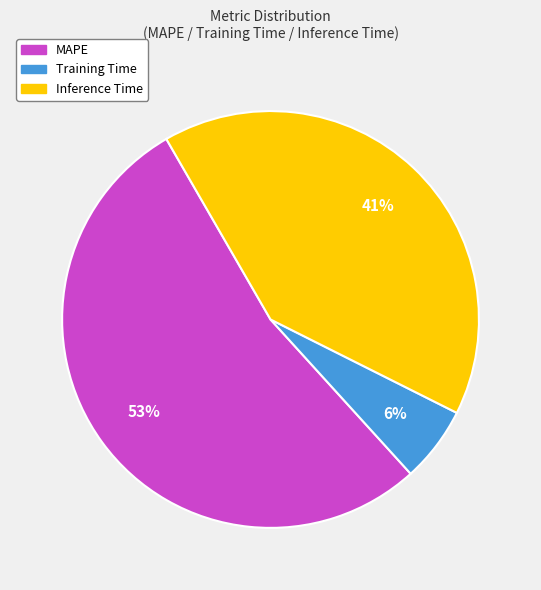

The MAPE slice represents 63% of the pie. True or false?

False